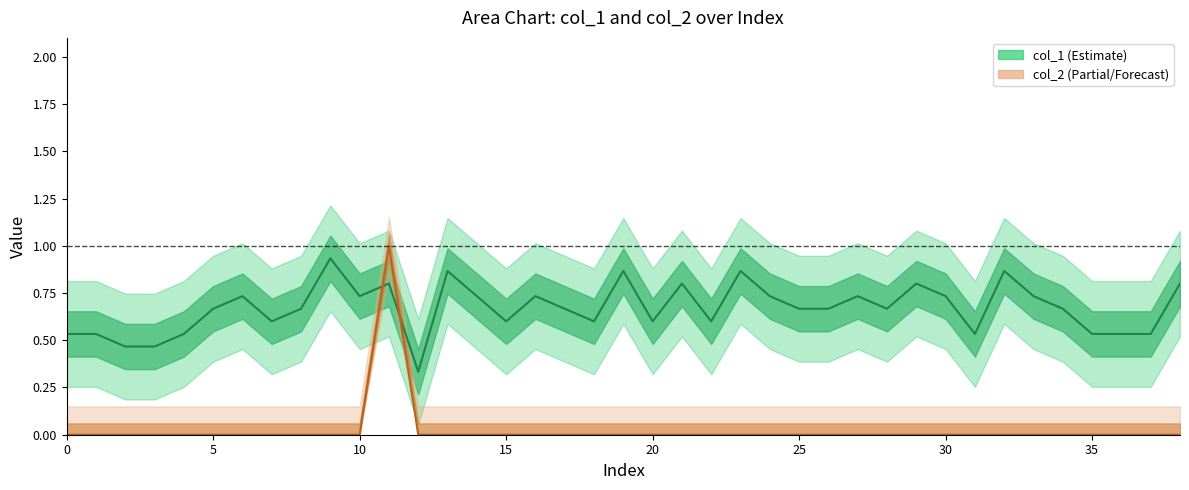

Is it true that col_1 equals 1.0 at 5?

False